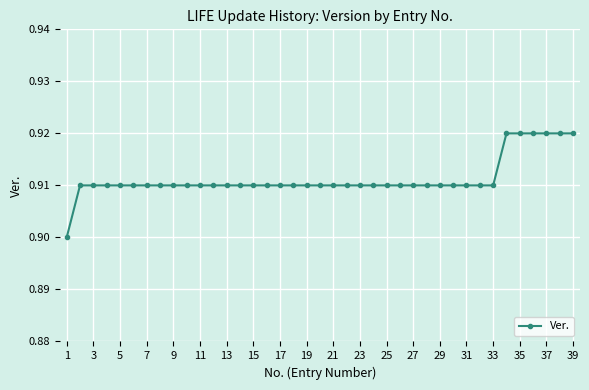

How many values are between 0 and 1?

39